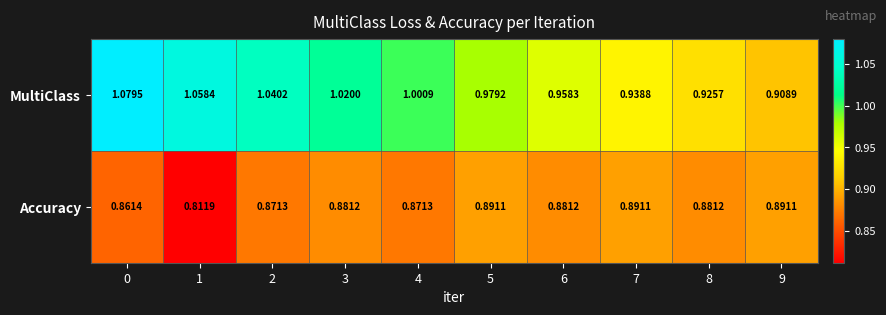

Which series has the largest total across all categories?

MultiClass